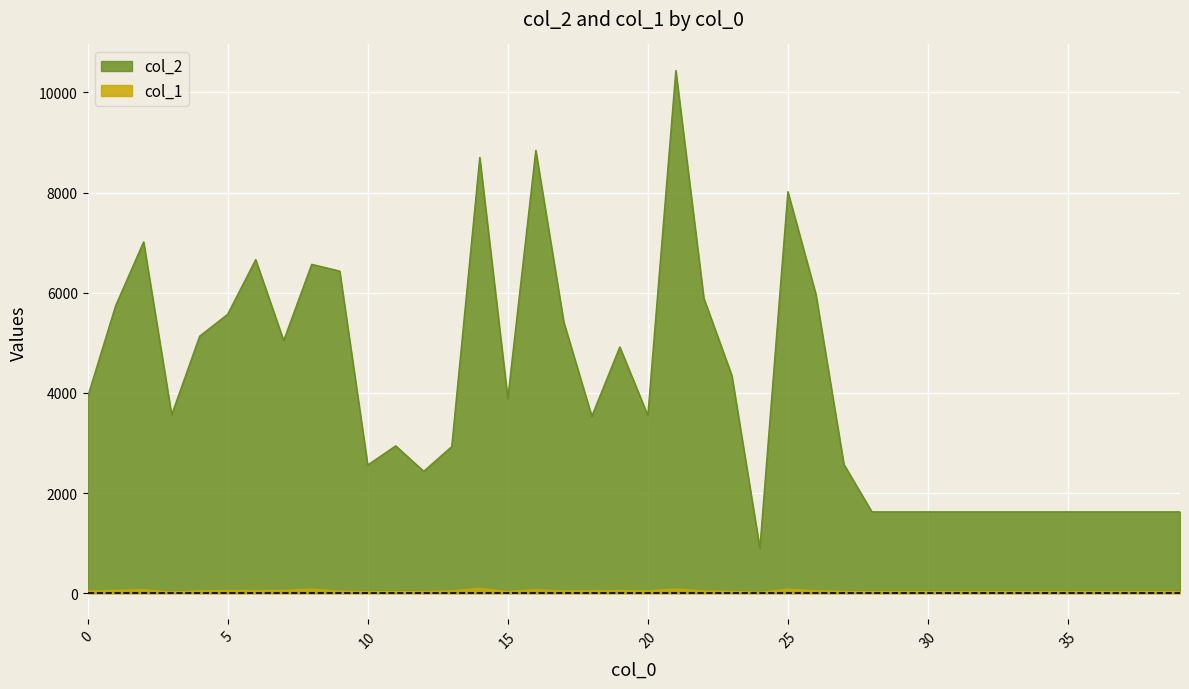

Between 37 and 21, which is larger?

21